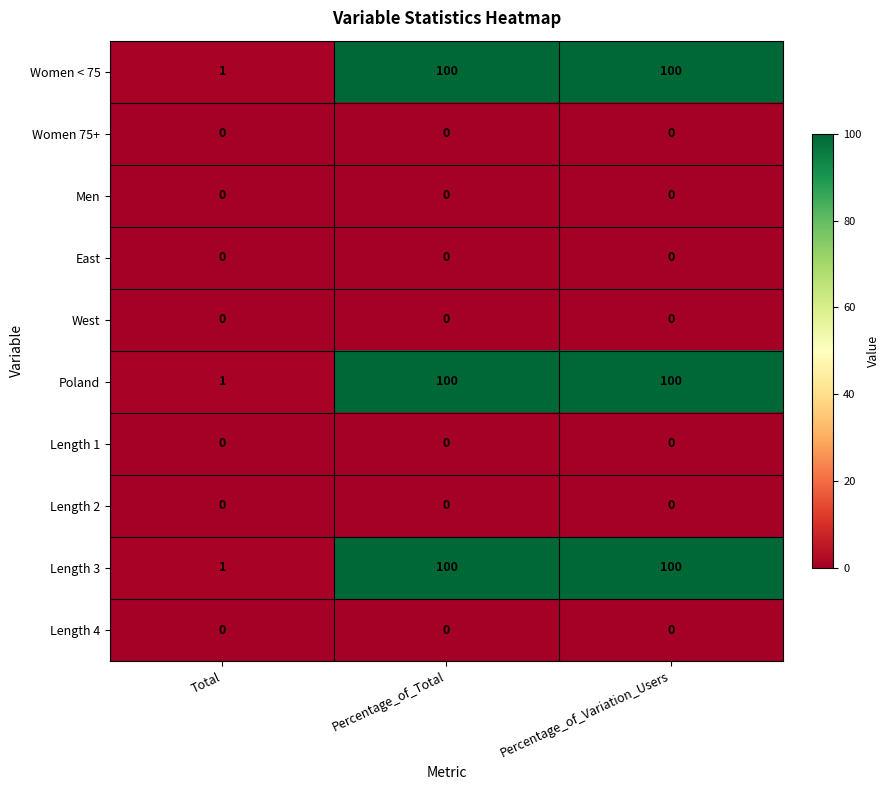

How many categories are shown in the chart?

3